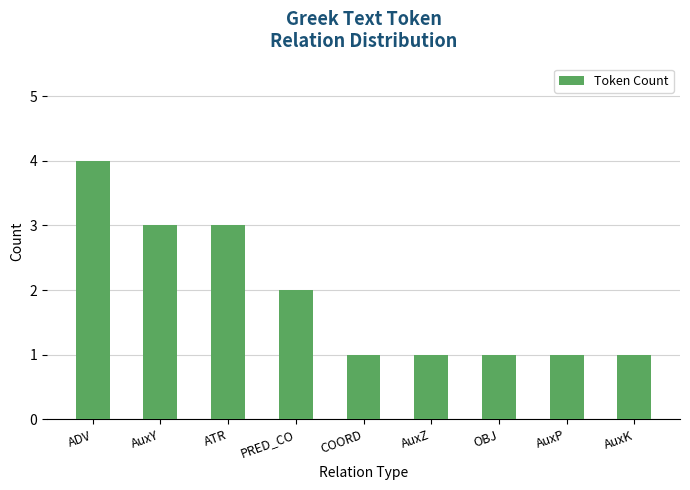

What is the value of the 6th bar from the left?

1